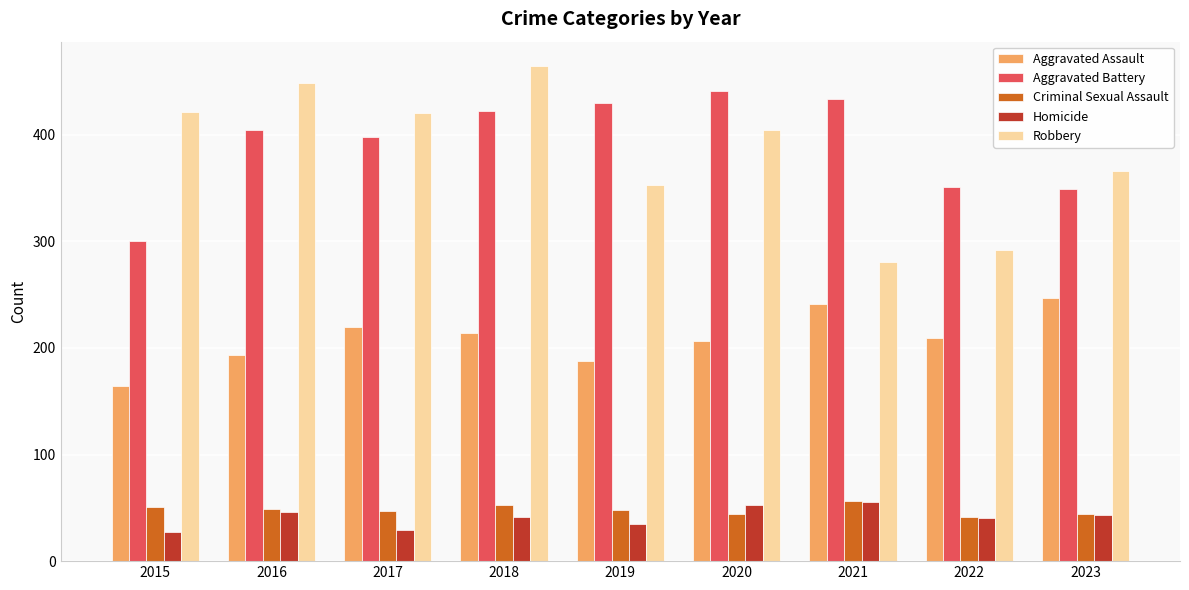

What is the greatest value displayed?

464